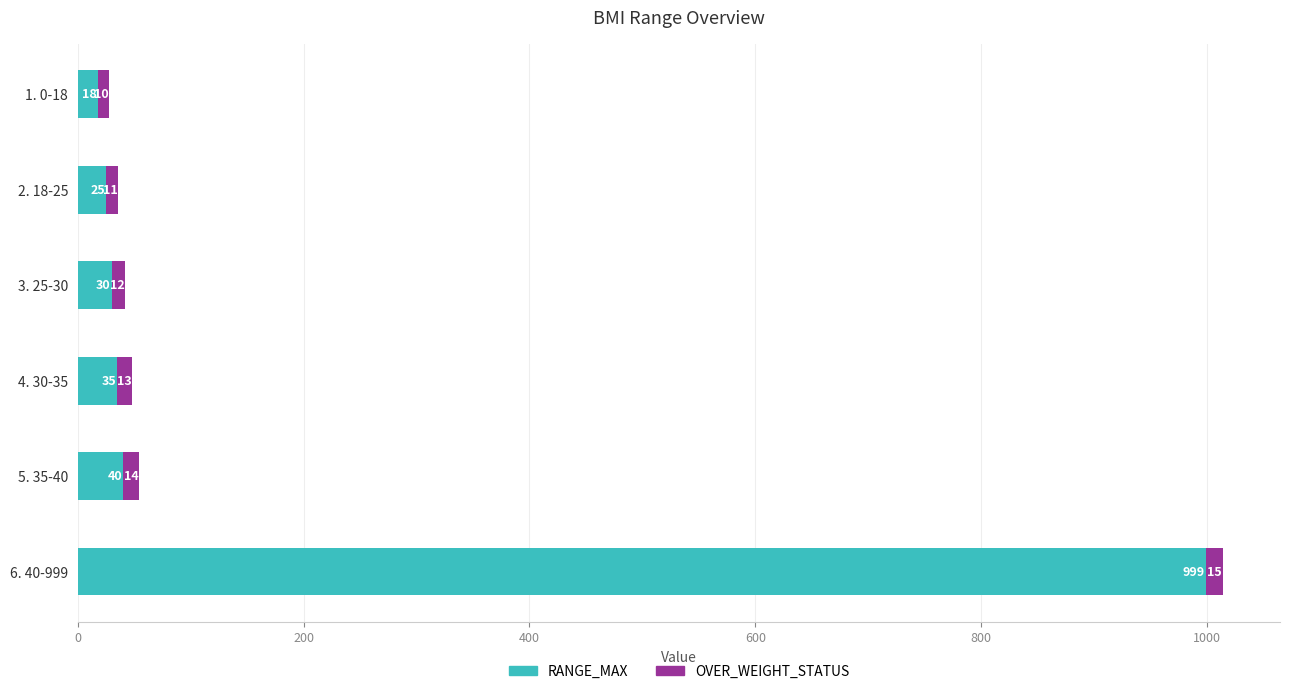

What is the total value across all series at 4. 30-35?

48